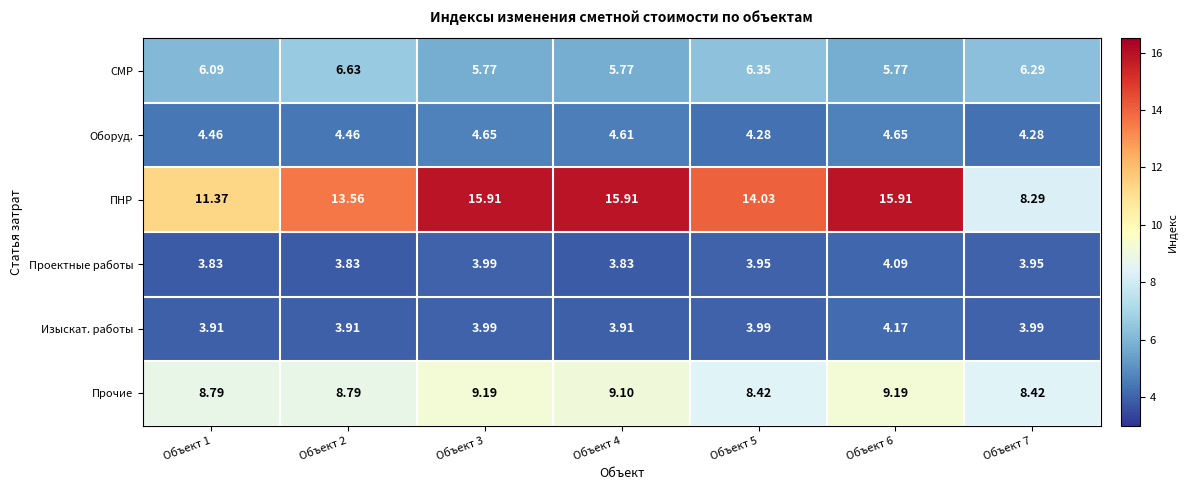

At how many categories does at least one series exceed 10?

6